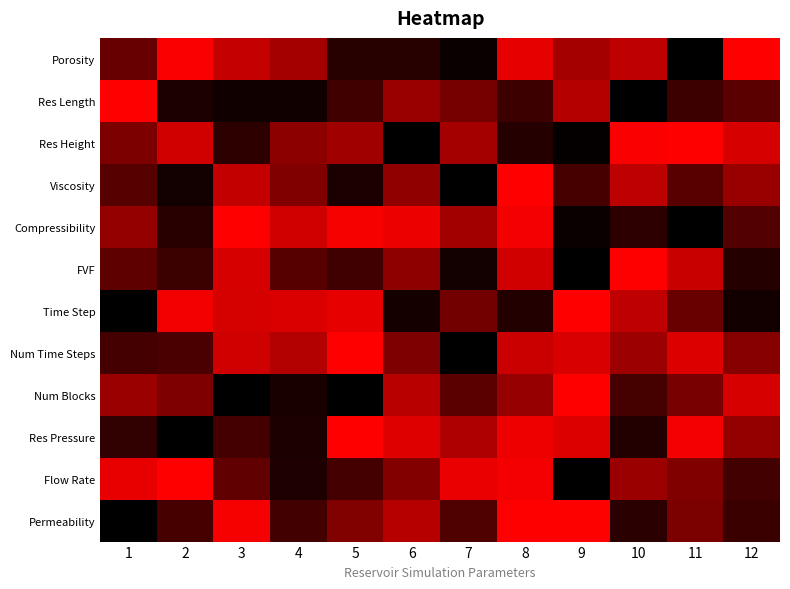

What is the greatest value displayed?

1.0